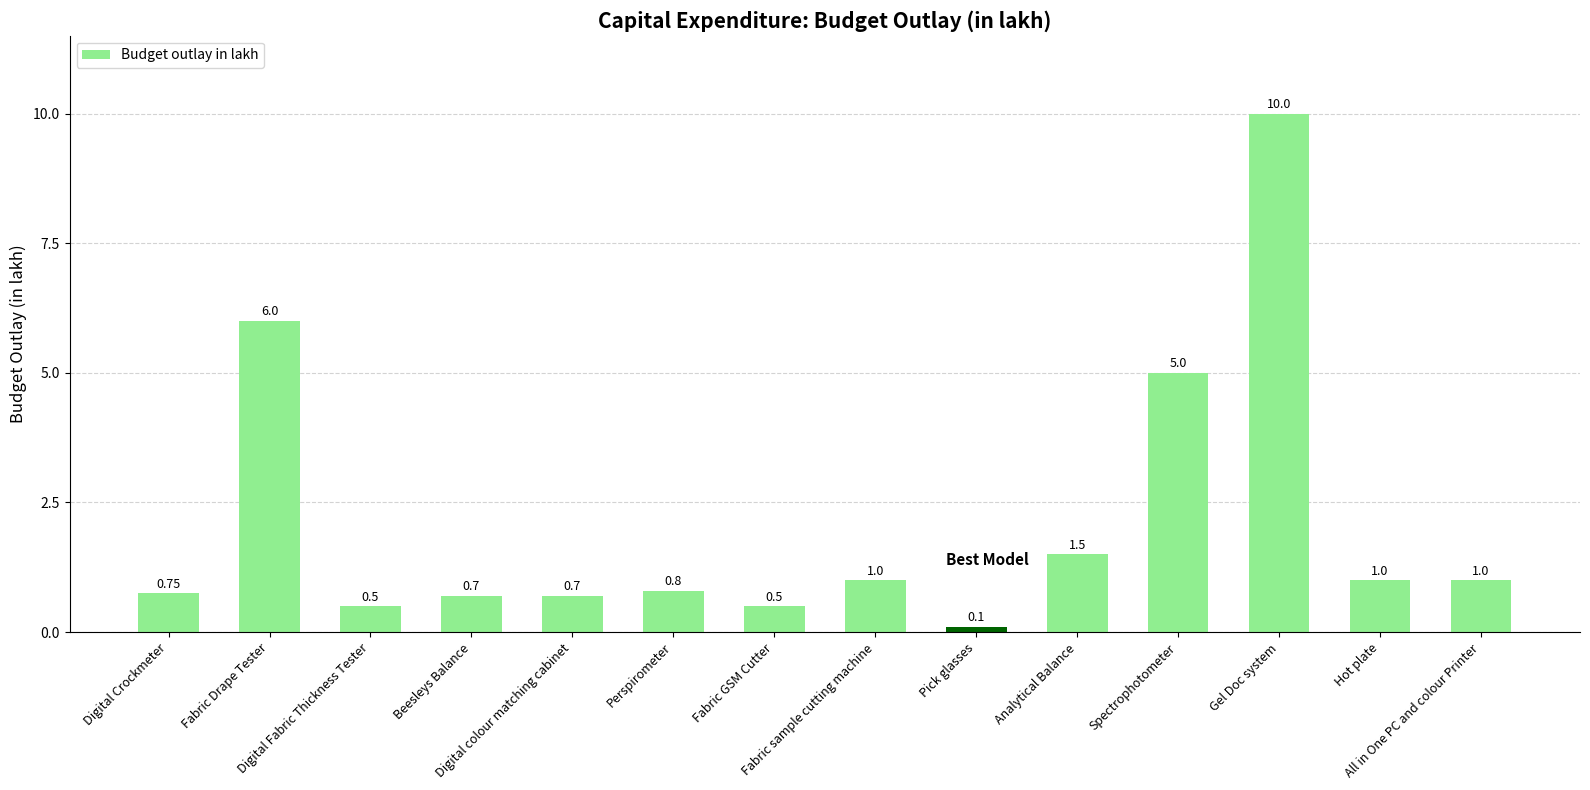

Which has a higher value, Fabric sample cutting machine or Digital Crockmeter?

Fabric sample cutting machine